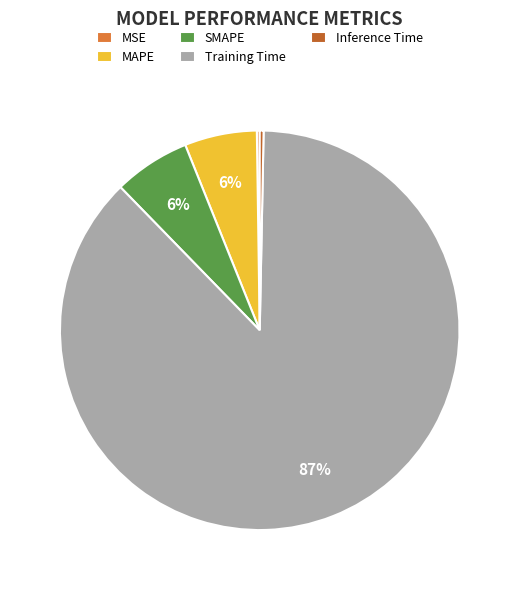

The Inference Time slice represents 9% of the pie. True or false?

False